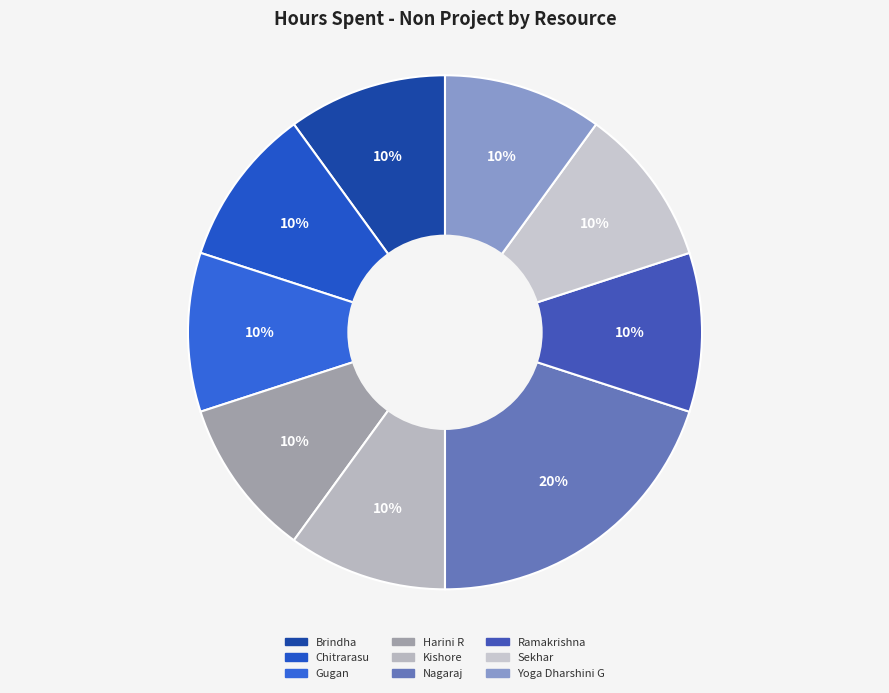

Is it true that Brindha is 3% of the pie?

False